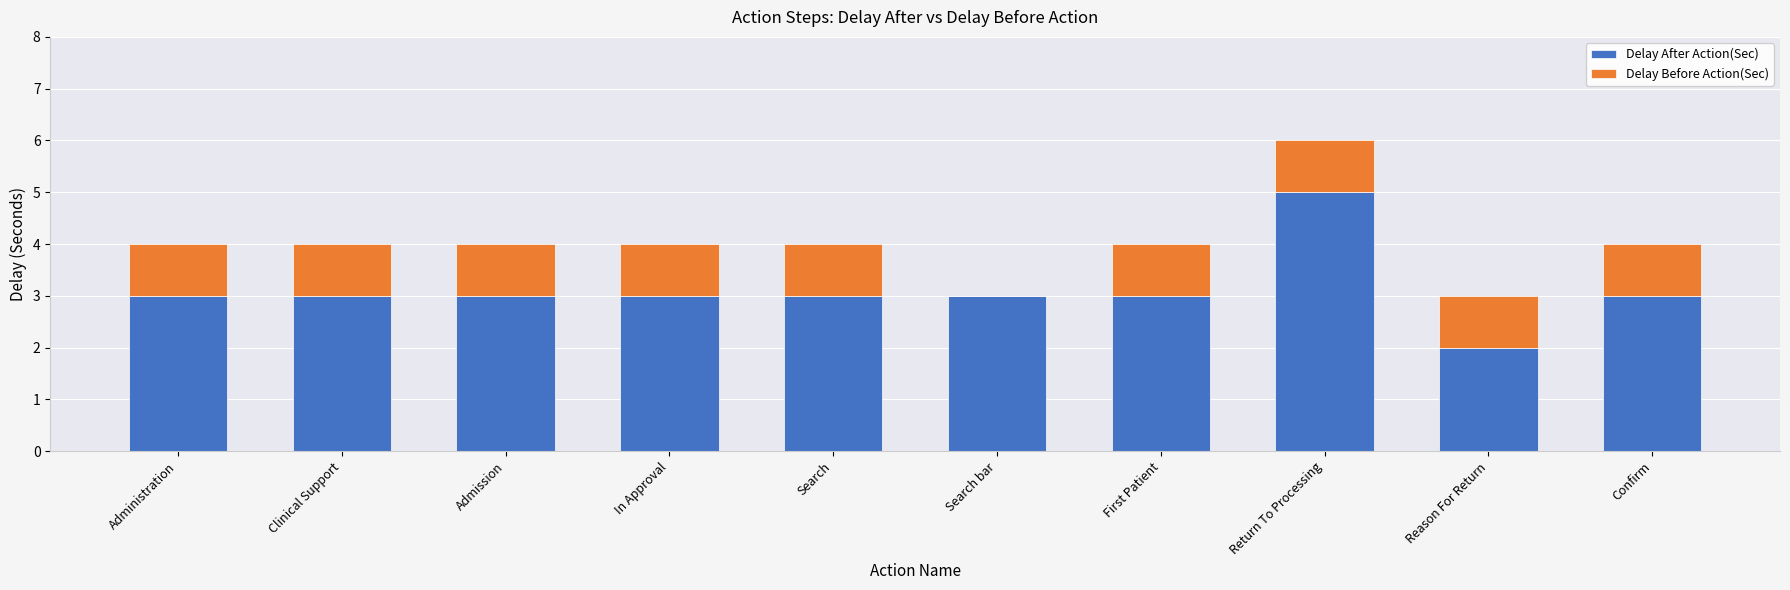

Reading left to right, what are the values for Delay After Action(Sec)?

Administration=3	Clinical Support=3	Admission=3	In Approval=3	Search=3	Search bar=3	First Patient=3	Return To Processing=5	Reason For Return=2	Confirm=3